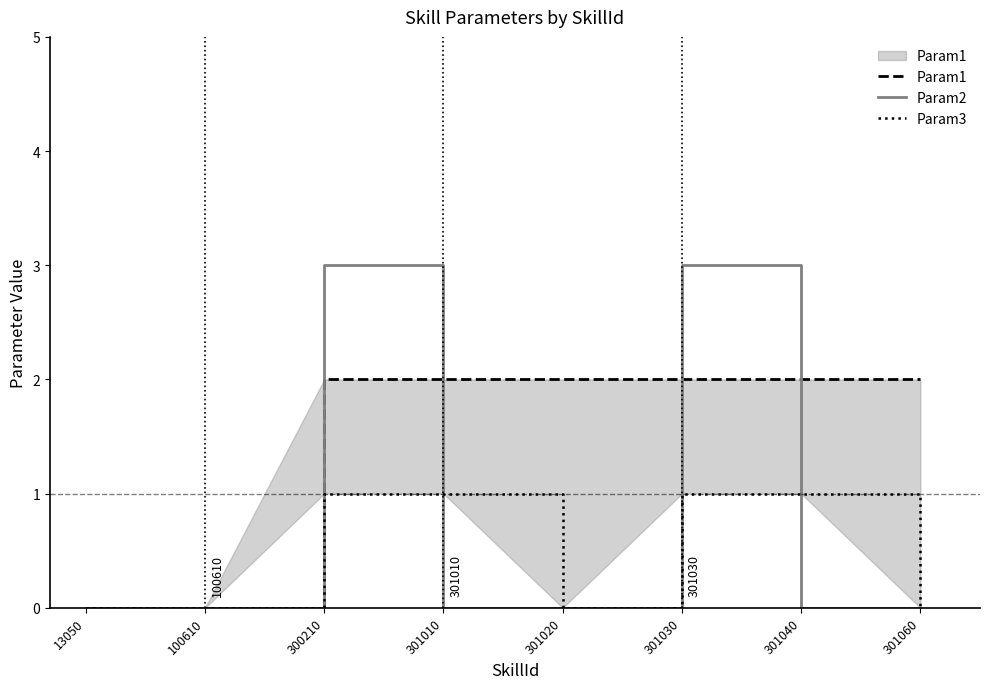

Rank the categories by Param3 value from highest to lowest.

300210, 301010, 301030, 301040, 13050, 100610, 301020, 301060